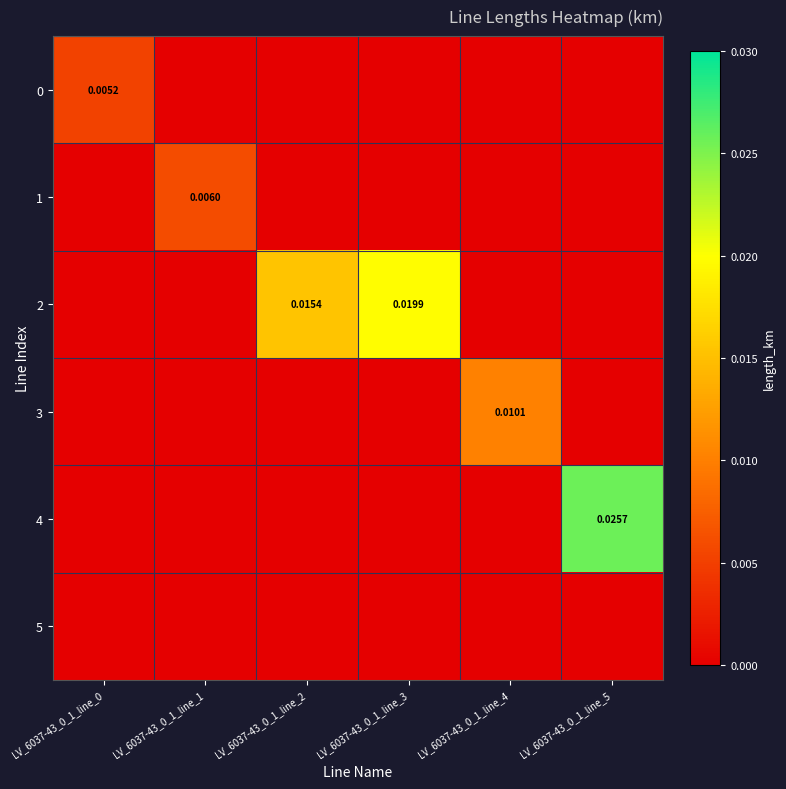

How many categories are shown in the chart?

6